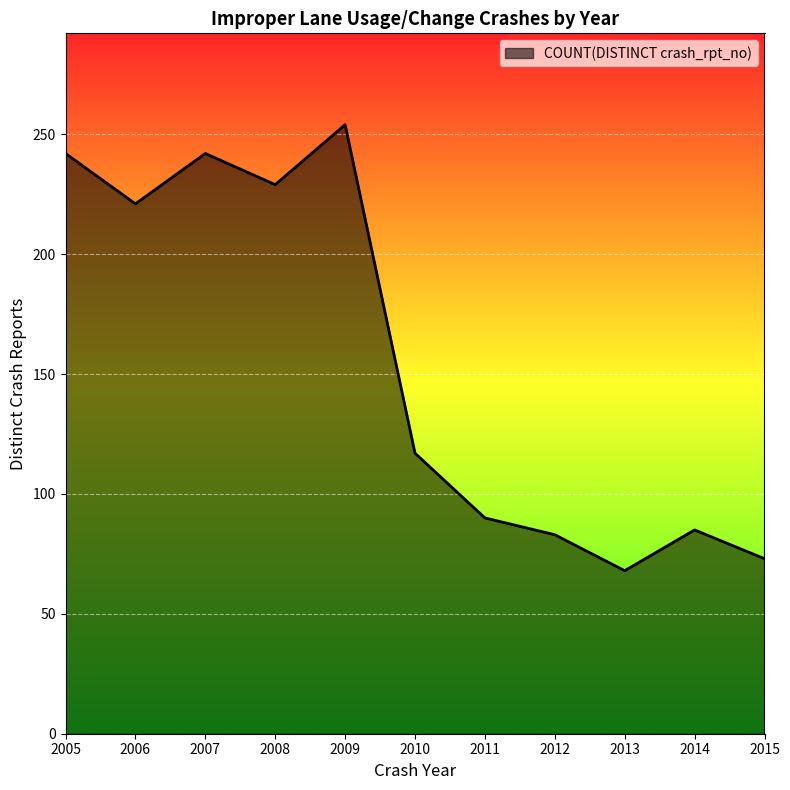

Between 2008 and 2010, which is larger?

2008